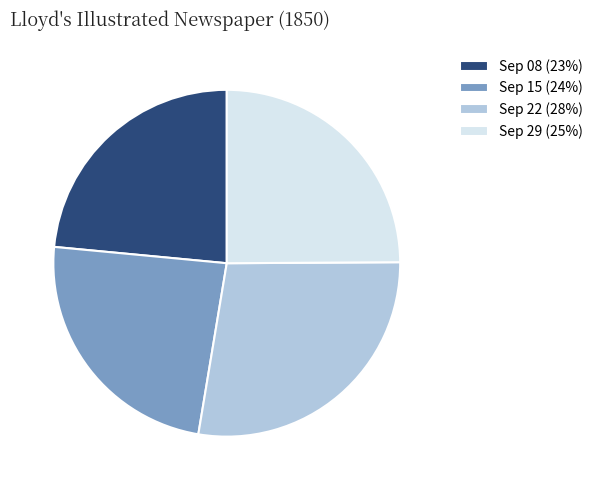

True or false: Sep 15 (24%) accounts for 24% of the total.

True